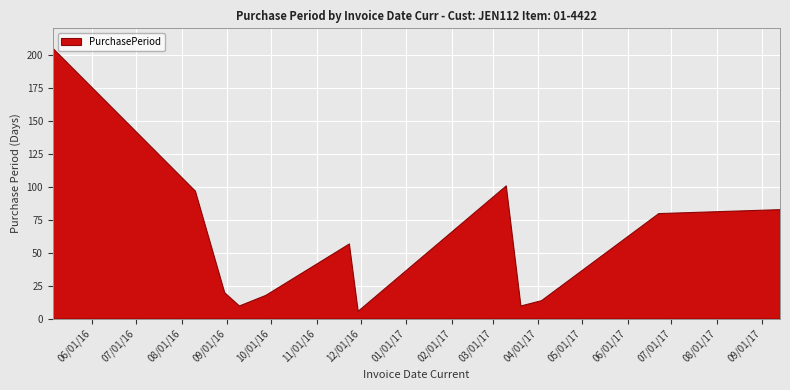

At which category does the data reach its first local peak?

2016-11-23